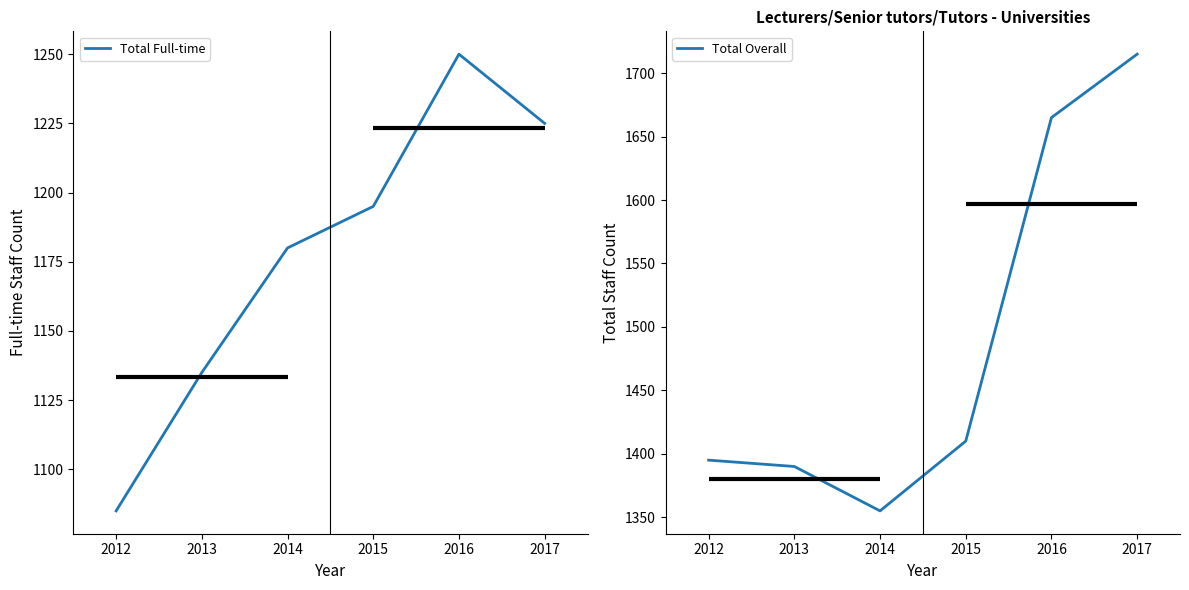

The value of Total Full-time at 2017 is 1225. True or false?

True